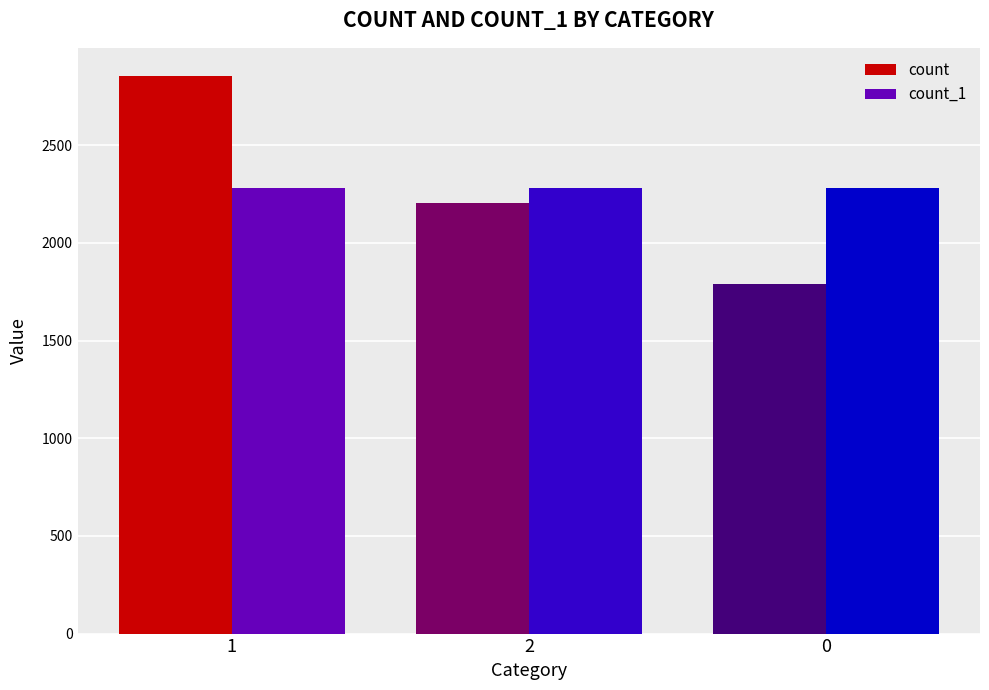

How many count_1 values are between 2282 and 2283?

3